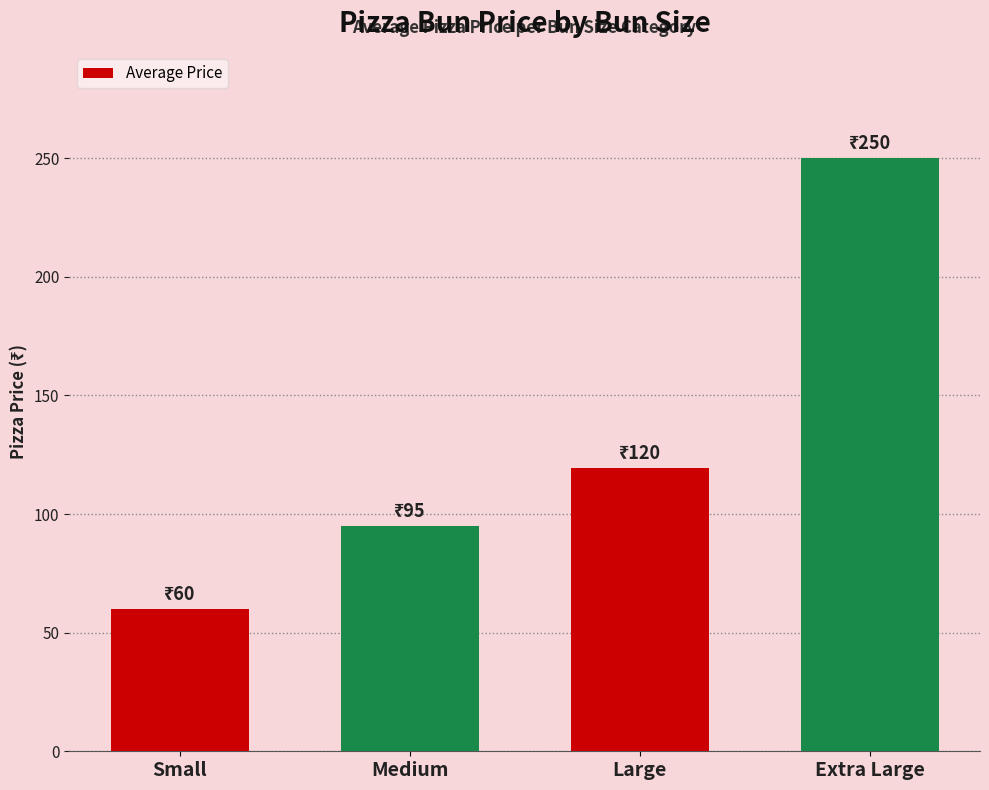

What position from the right is Extra Large?

1